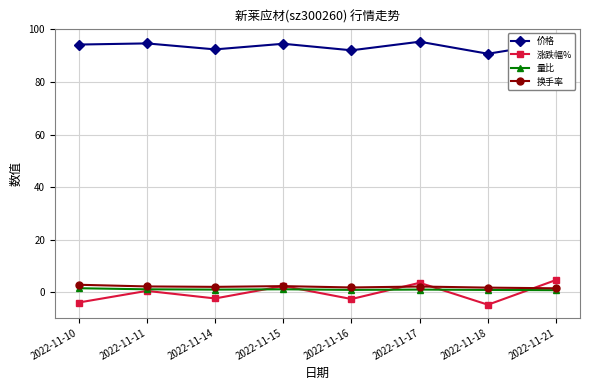

What is the maximum value for 换手率?

2.8